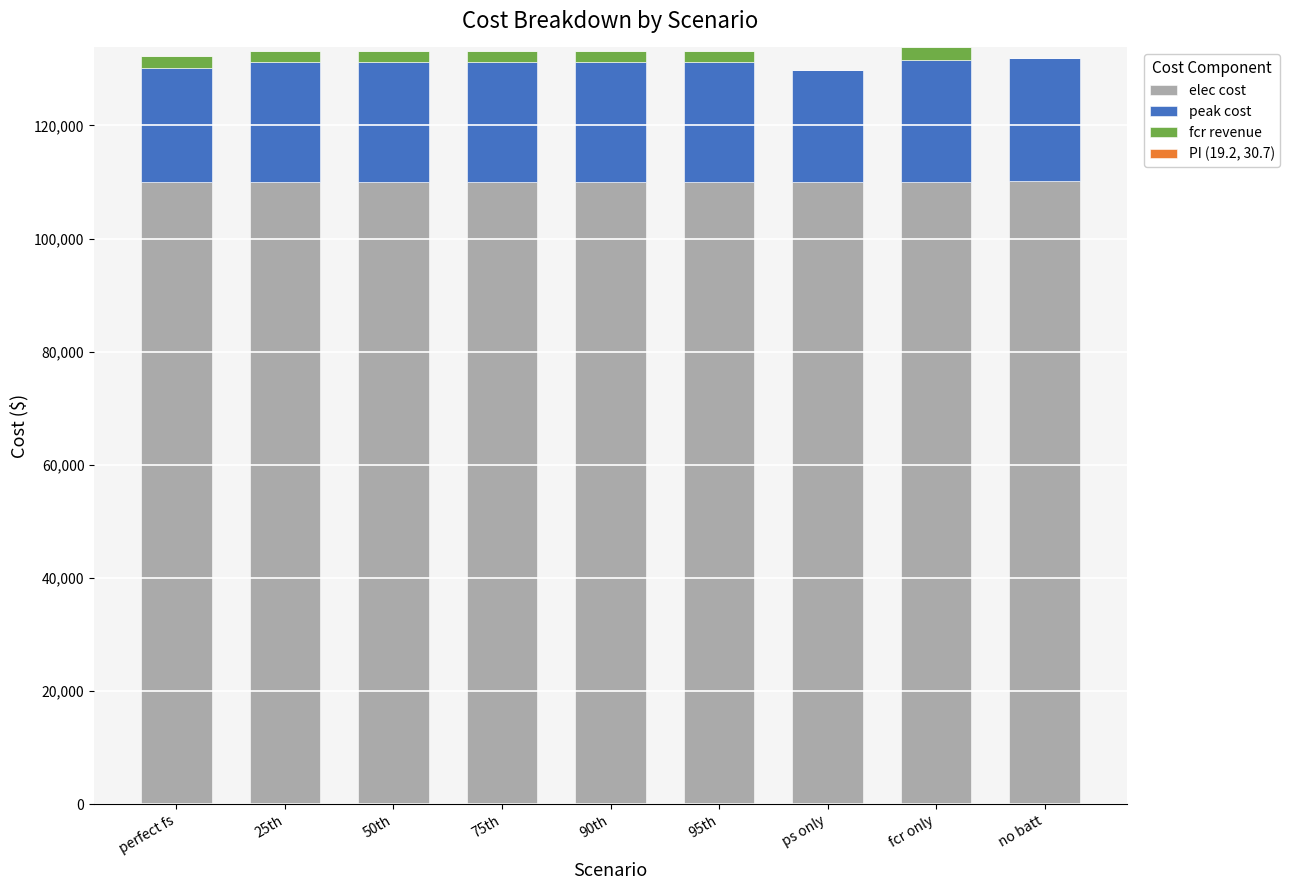

What is the total value across all series at no batt?

131838.5